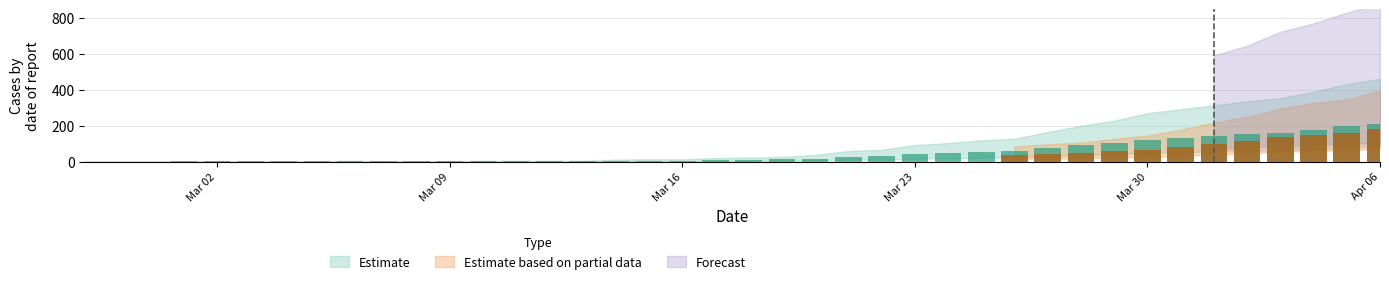

Reading right to left, what are all the values shown in this chart?

Estimate: 2020-04-06=210	2020-04-05=197	2020-04-04=177	2020-04-03=161	2020-04-02=153	2020-04-01=143	2020-03-31=133	2020-03-30=123	2020-03-29=104	2020-03-28=91	2020-03-27=75	2020-03-26=58	2020-03-25=54	2020-03-24=47	2020-03-23=42	2020-03-22=30	2020-03-21=27	2020-03-20=17	2020-03-19=12	2020-03-18=10	2020-03-17=9	2020-03-16=6	2020-03-15=6	2020-03-14=5	2020-03-13=2	2020-03-12=2	2020-03-11=2	2020-03-10=2	2020-03-09=1	2020-03-08=1	2020-03-07=1	2020-03-06=2	2020-03-05=1	2020-03-04=1	2020-03-03=1	2020-03-02=1	2020-03-01=1	2020-02-29=0	2020-02-28=0	2020-02-27=0
Estimate based on partial data: 2020-04-06=181	2020-04-05=158	2020-04-04=149	2020-04-03=135	2020-04-02=114	2020-04-01=99	2020-03-31=81	2020-03-30=66	2020-03-29=58	2020-03-28=48	2020-03-27=44	2020-03-26=38	2020-03-25=28	2020-03-24=22	2020-03-23=19	2020-03-22=17	2020-03-21=15	2020-03-20=13	2020-03-19=11	2020-03-18=11	2020-03-17=8	2020-03-16=8	2020-03-15=7	2020-03-14=7	2020-03-13=4	2020-03-12=3	2020-03-11=3	2020-03-10=3	2020-03-09=3	2020-03-08=3	2020-03-07=3	2020-03-06=2	2020-03-05=2	2020-03-04=2	2020-03-03=0	2020-03-02=0	2020-03-01=0	2020-02-29=0	2020-02-28=0	2020-02-27=0
Forecast: 2020-04-06=353	2020-04-05=333	2020-04-04=309	2020-04-03=290	2020-04-02=259	2020-04-01=237	2020-03-31=213	2020-03-30=180	2020-03-29=160	2020-03-28=135	2020-03-27=117	2020-03-26=103	2020-03-25=85	2020-03-24=74	2020-03-23=64	2020-03-22=47	2020-03-21=41	2020-03-20=30	2020-03-19=25	2020-03-18=17	2020-03-17=14	2020-03-16=12	2020-03-15=7	2020-03-14=5	2020-03-13=5	2020-03-12=5	2020-03-11=4	2020-03-10=2	2020-03-09=2	2020-03-08=2	2020-03-07=0	2020-03-06=0	2020-03-05=0	2020-03-04=0	2020-03-03=0	2020-03-02=0	2020-03-01=0	2020-02-29=0	2020-02-28=0	2020-02-27=0